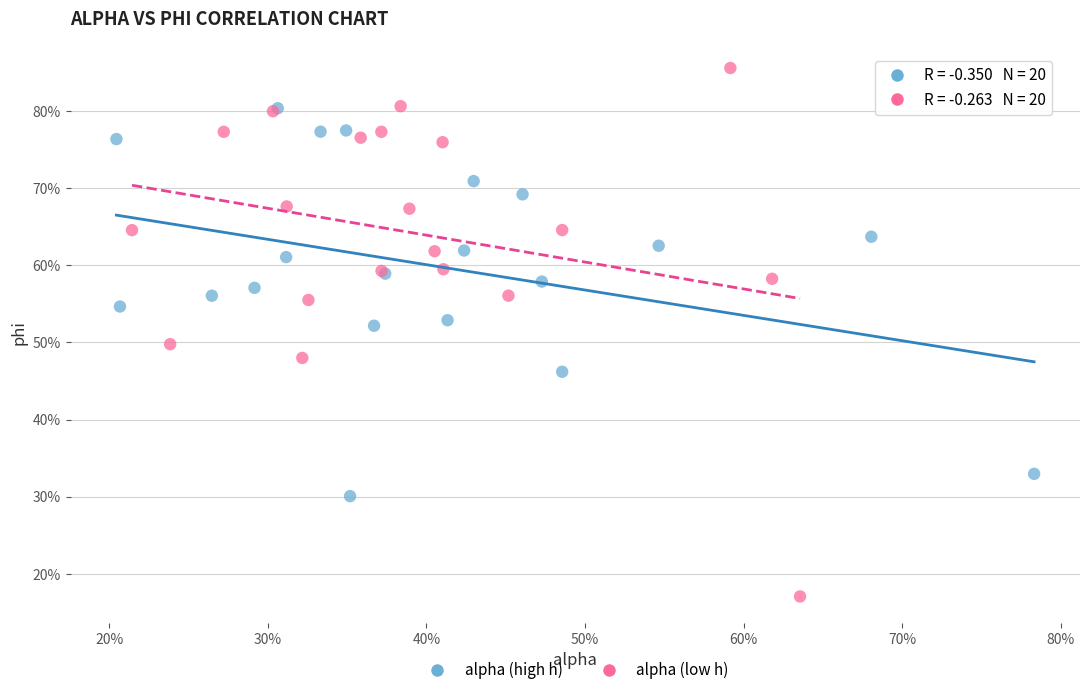

What are all the series names shown in the legend?

alpha (high h), alpha (low h)